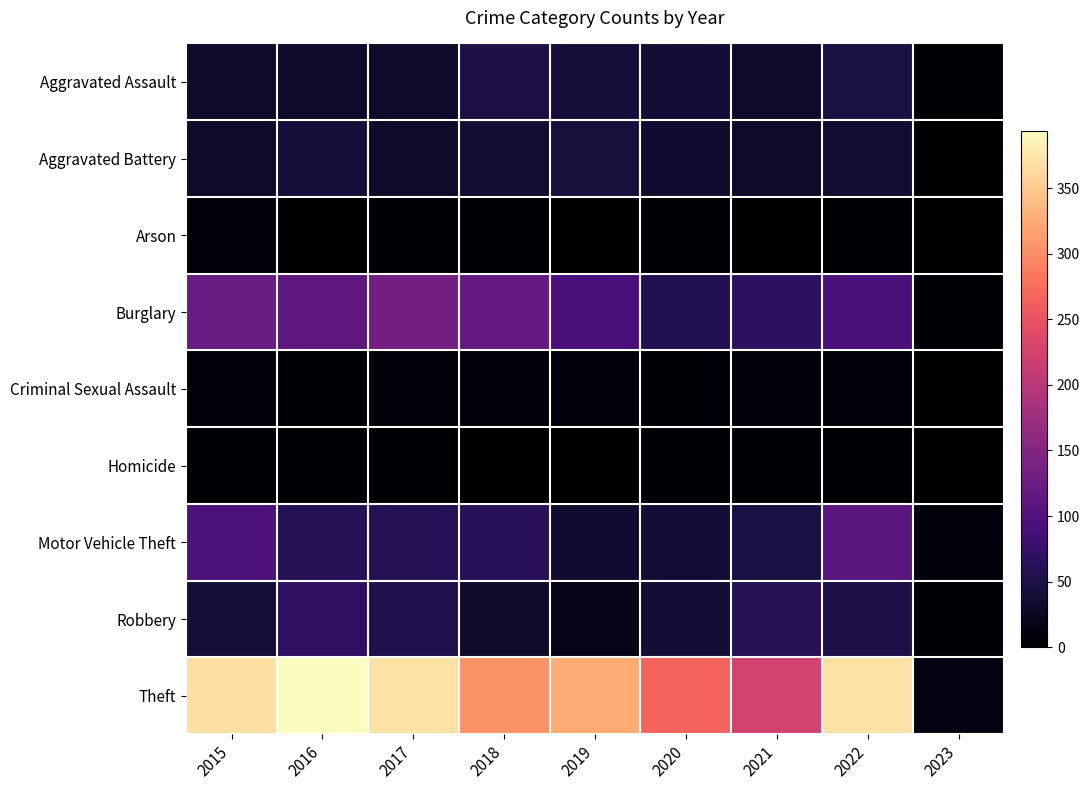

What is the greatest value displayed?

394